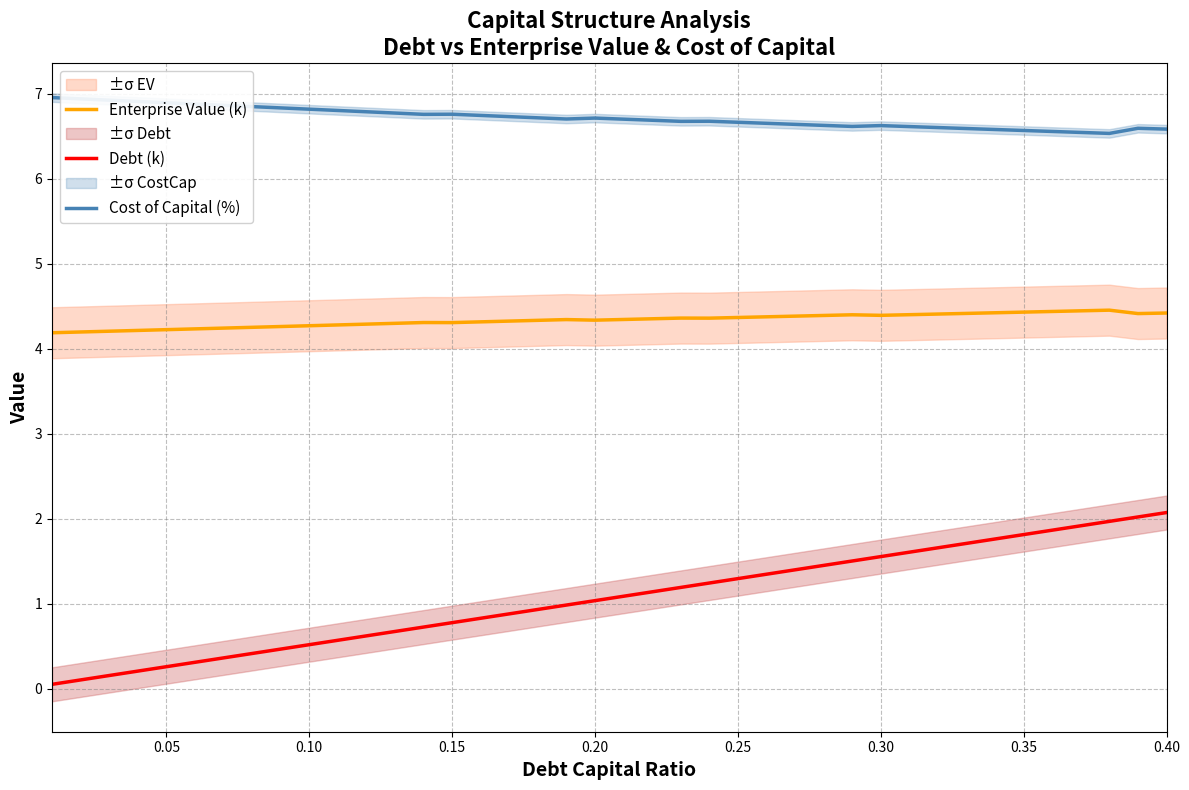

What is the lowest value of the Enterprise Value (k) series?

4.2